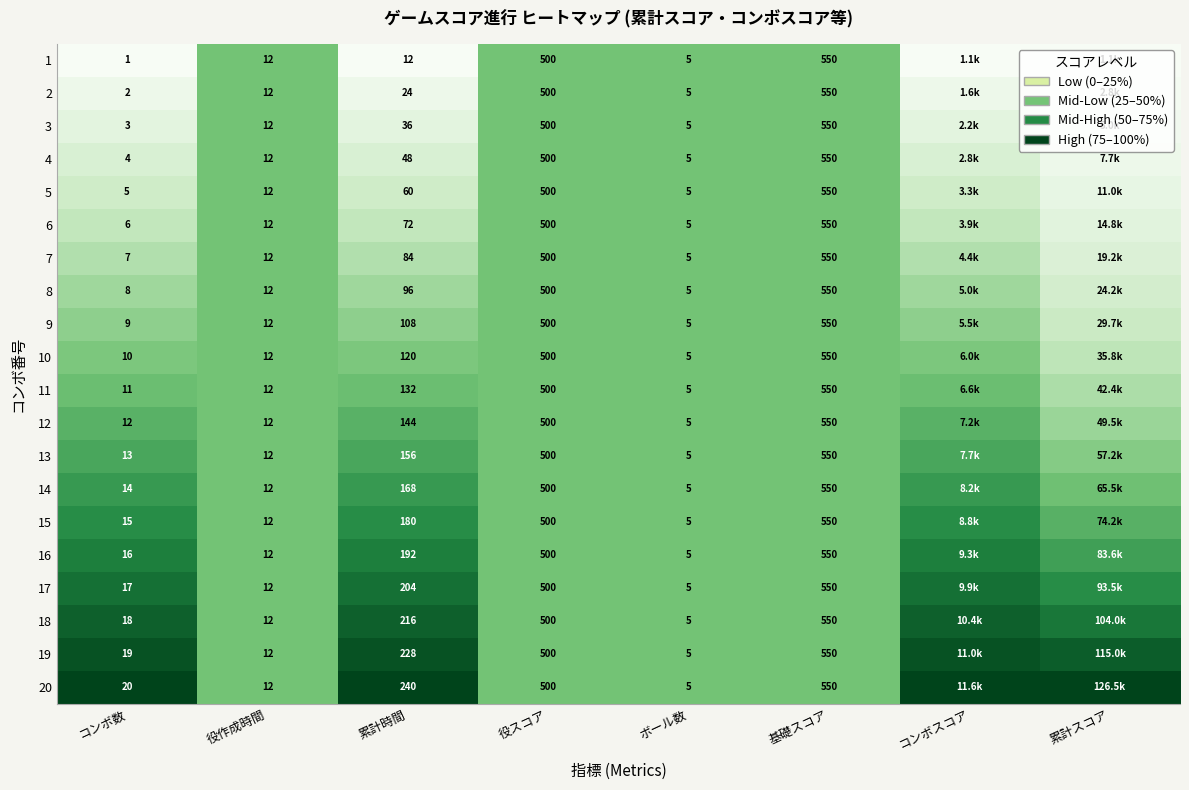

Is the value of 1 at 累計時間 greater than the value of 19 at 累計時間?

No